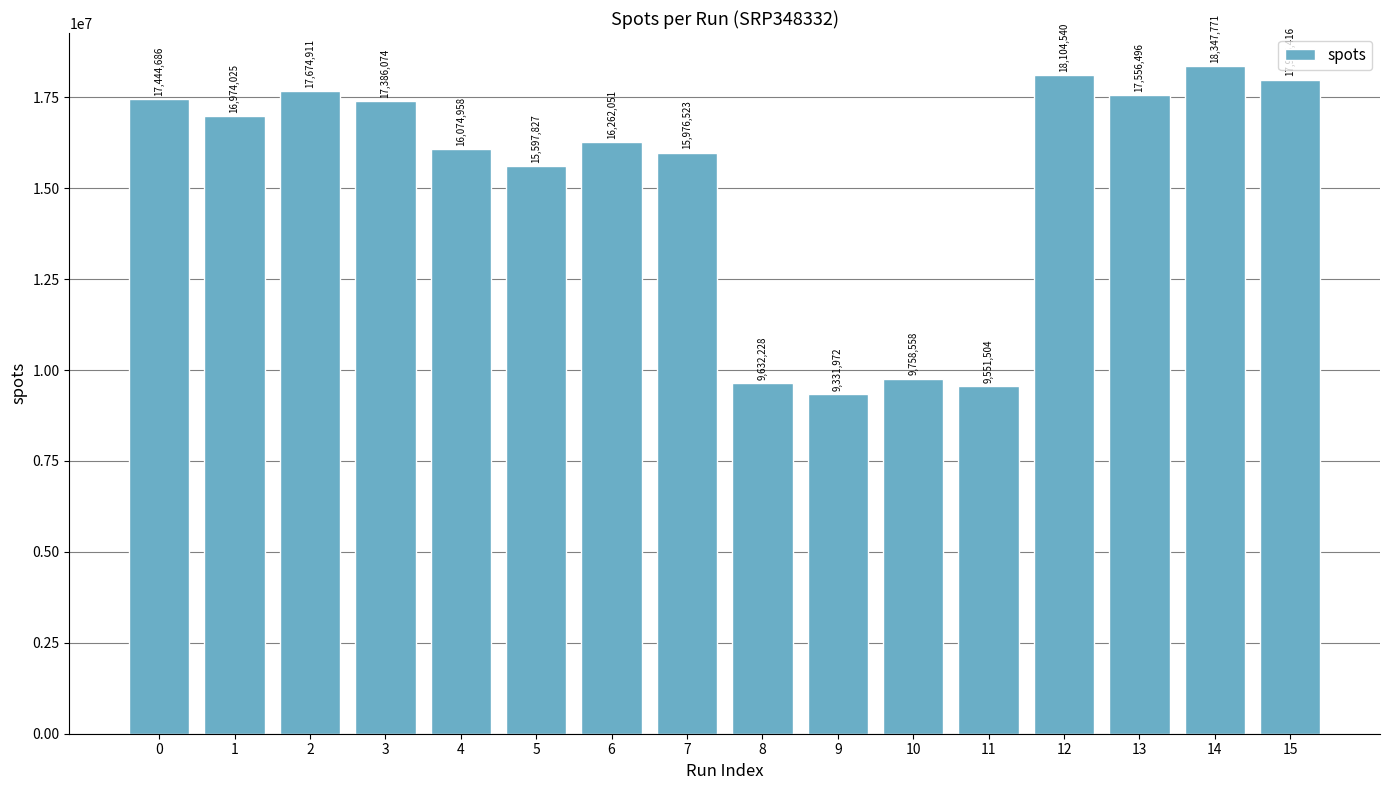

What is the minimum value shown in the chart?

9331972